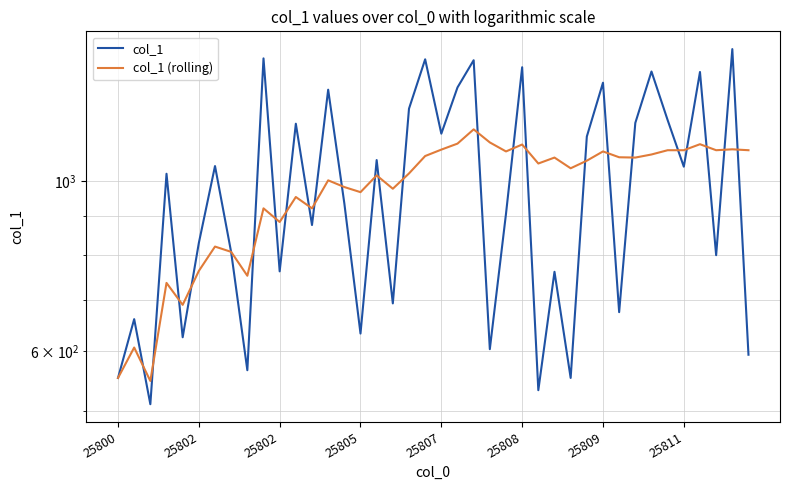

The col_1 (rolling) series shows 1083 at 33. True or false?

True